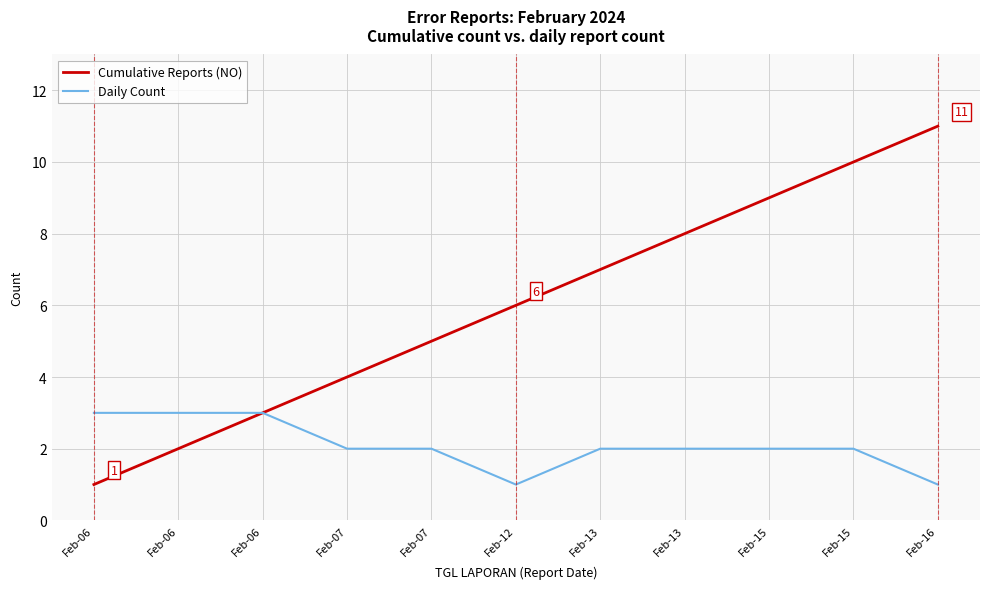

How many lines are shown in the chart?

2